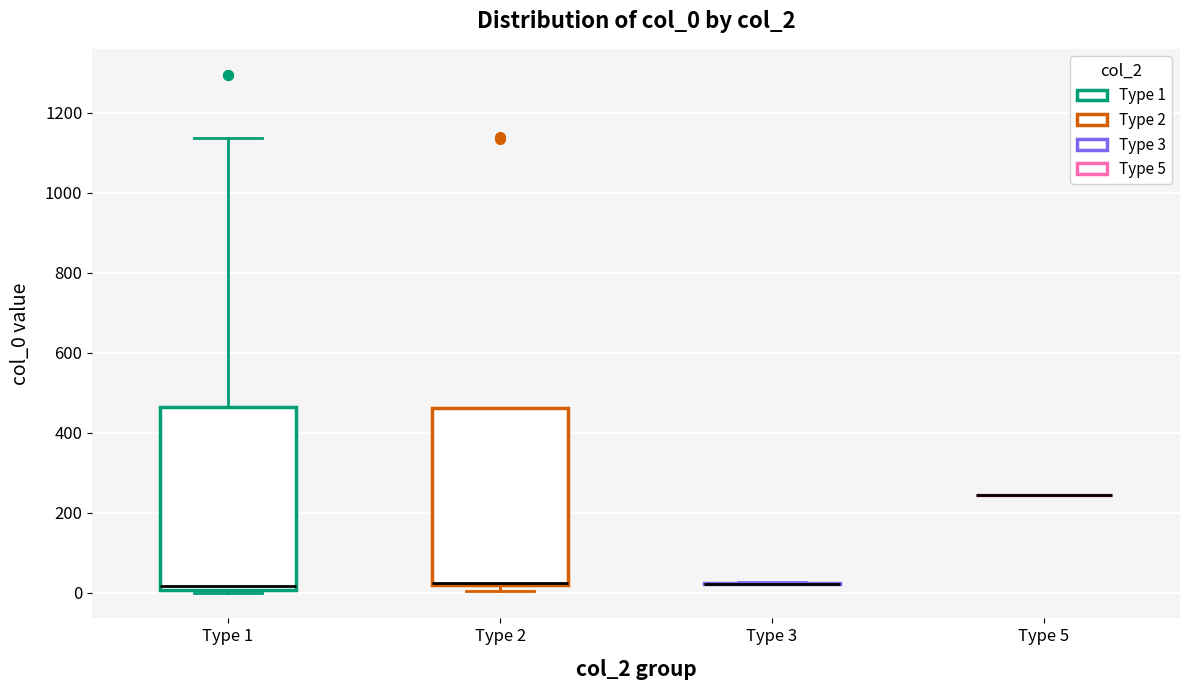

Reading left to right, transcribe this box plot: for each box, give where its median line is, the range the box spans, and where its two whiskers end, as read against the y-axis. The values are not printed on the chart, so give them approximately, as read against the axis.

Type 1: median 20, box 0 to 460, whiskers 0 (just below the box's lower edge) to 1140
Type 2: median 20 (just above the box's lower edge), box 20 to 460, whiskers 0 to 460
Type 3: box collapsed to a line at 20, whiskers 20 to 20
Type 5: box collapsed to a line at 240, whiskers 240 to 240